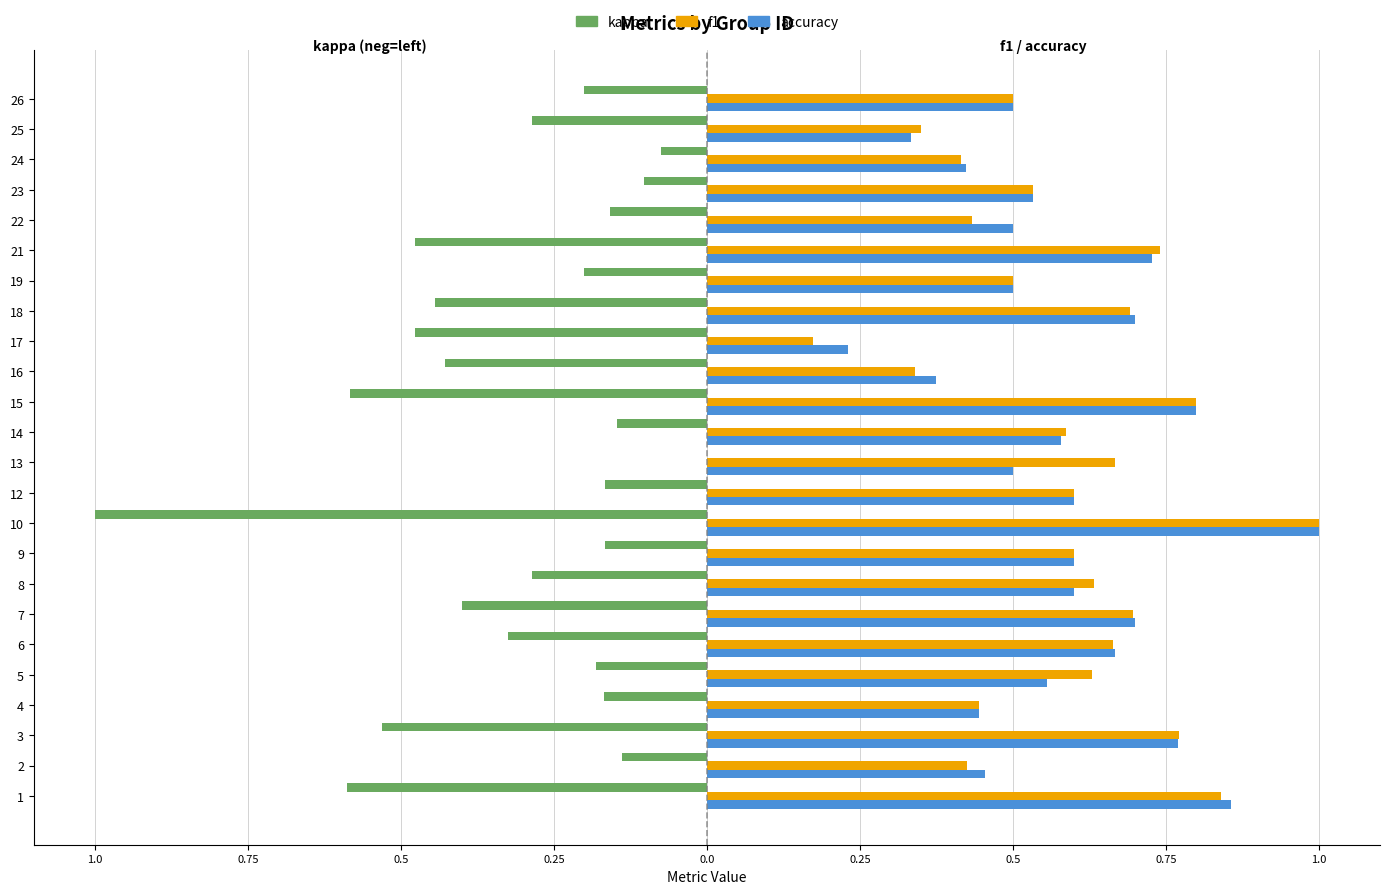

Which series has the largest total across all categories?

f1